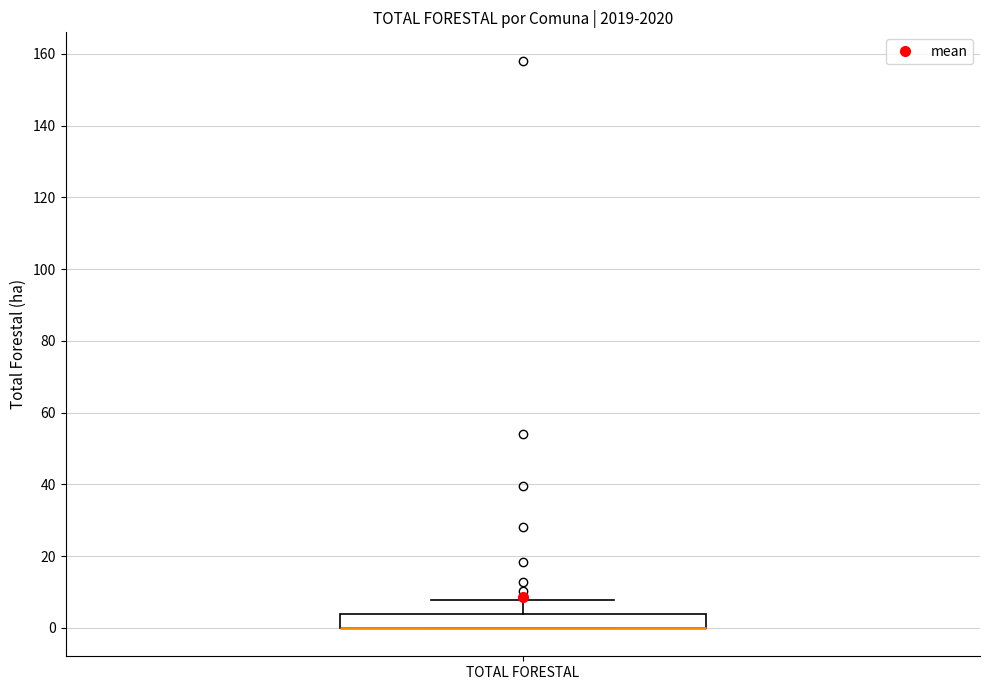

Transcribe this box plot: give where the median line is, the range the box spans, and where the two whiskers end, as read against the y-axis. The values are not printed on the chart, so give them approximately, as read against the axis.

median 0 (drawn on the box's lower edge), box 0 to 4, whiskers 0 to 8